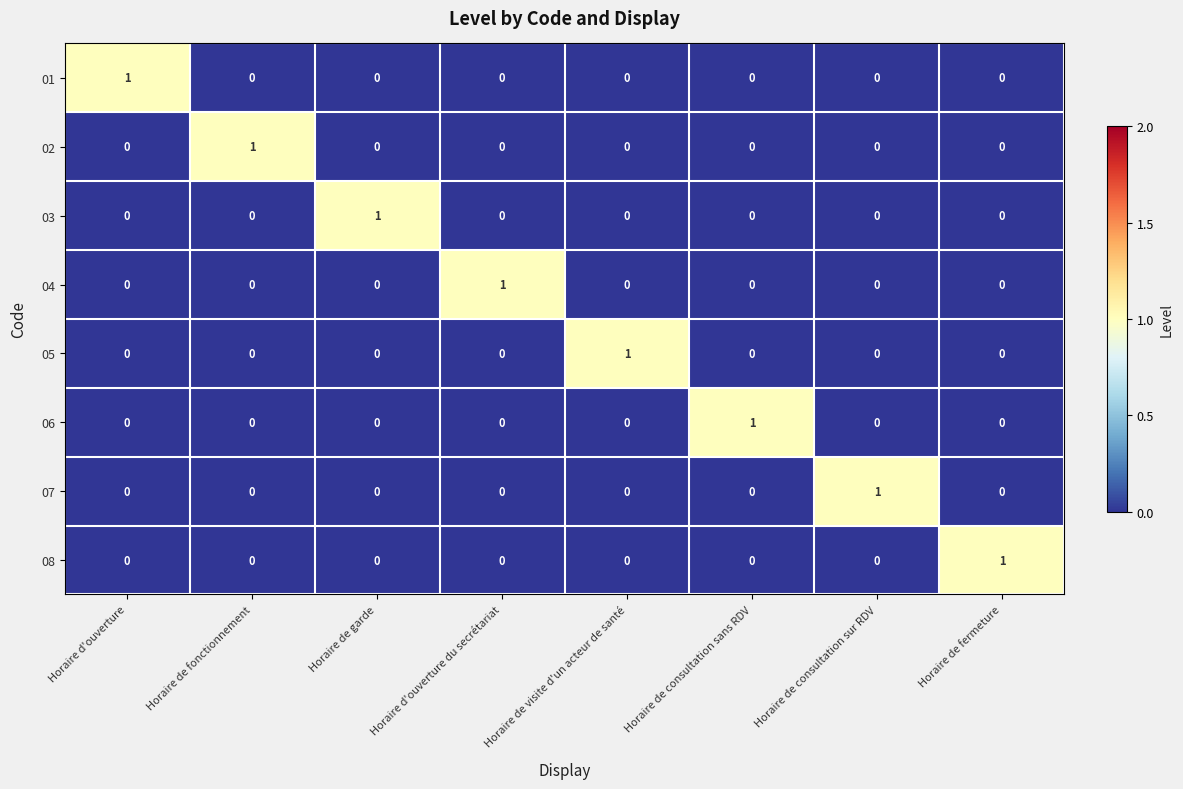

What is the difference between the highest and lowest values at Horaire de garde?

1